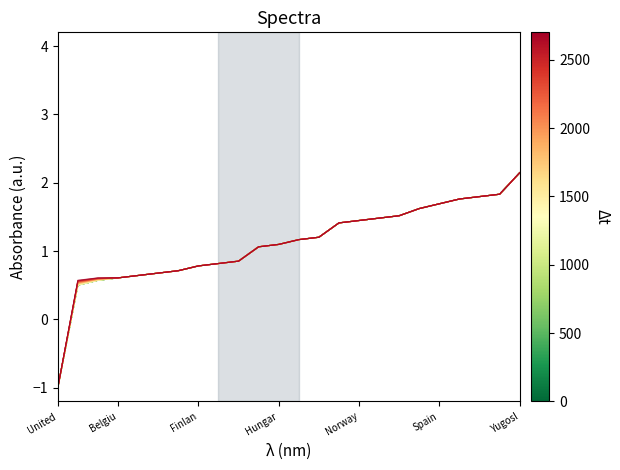

How many lines are shown in the chart?

3